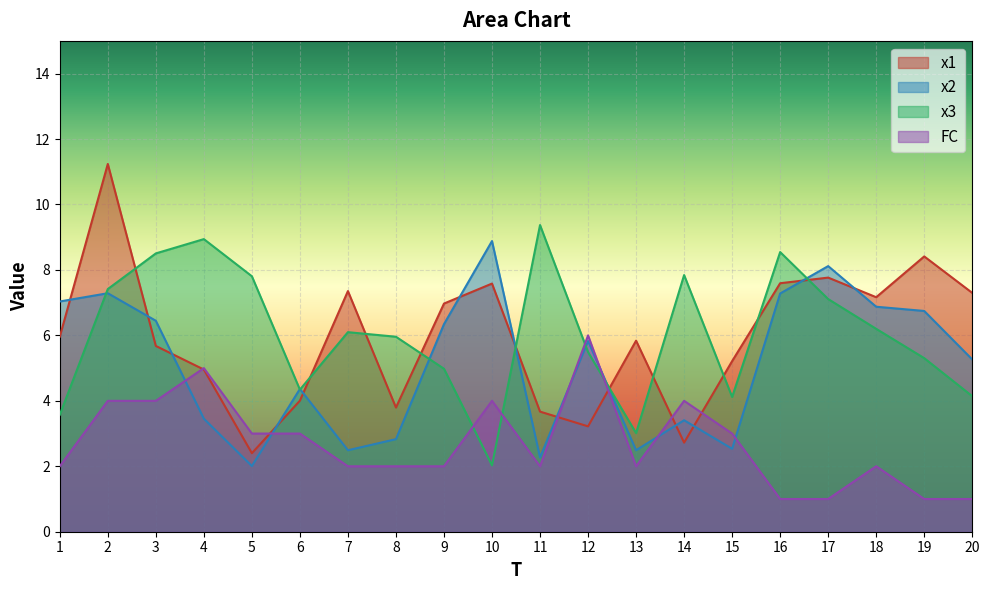

What are all the series names shown in the legend?

x1, x2, x3, FC